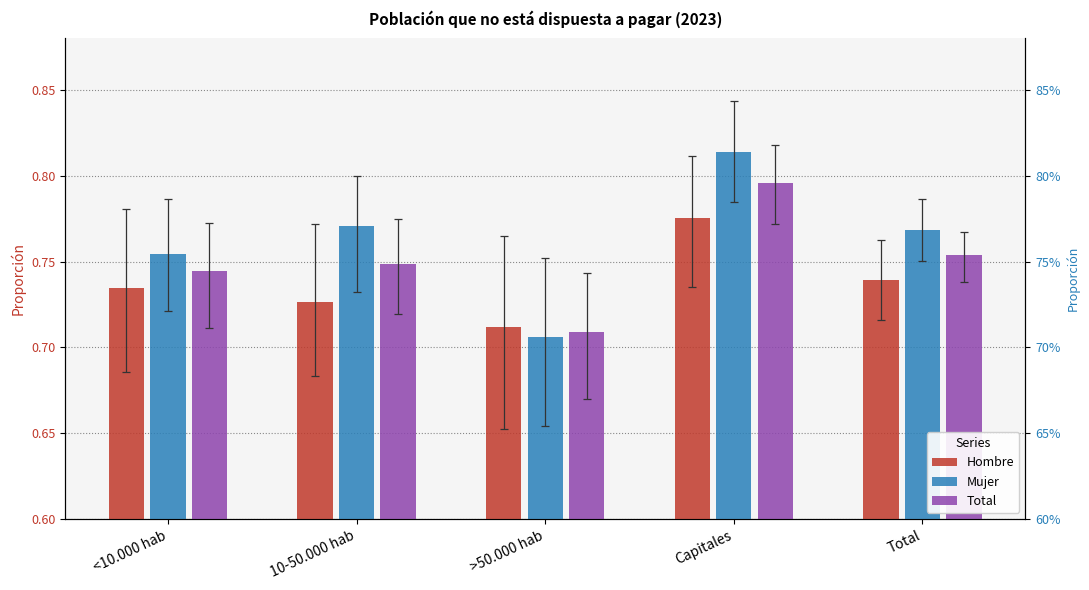

Where is Hombre nearest to the value 0?

>50.000 hab